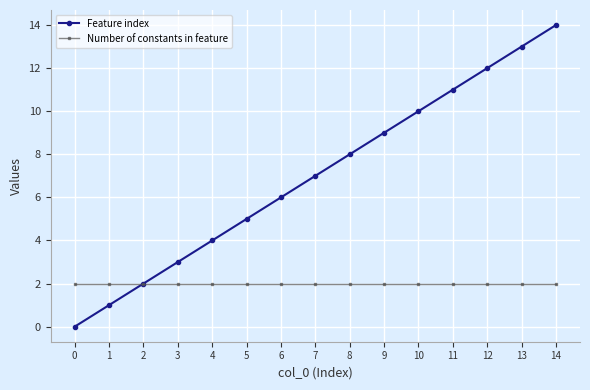

What is the value of the Feature index point at the 6th from the left?

5